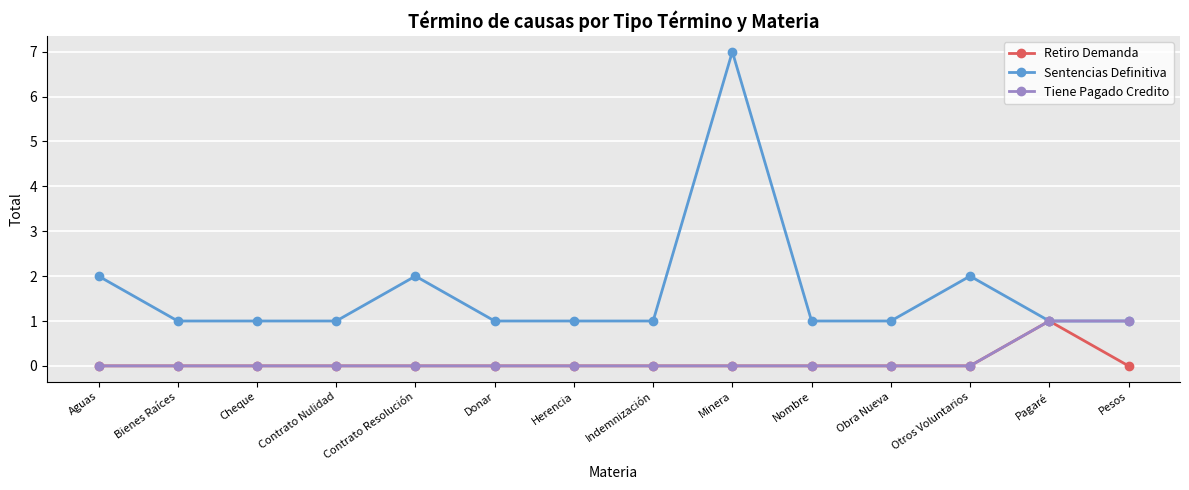

Reading left to right, what are all the values shown in this chart?

Retiro Demanda: Aguas=0	Bienes Raíces=0	Cheque=0	Contrato Nulidad=0	Contrato Resolución=0	Donar=0	Herencia=0	Indemnización=0	Minera=0	Nombre=0	Obra Nueva=0	Otros Voluntarios=0	Pagaré=1	Pesos=0
Sentencias Definitiva: Aguas=2	Bienes Raíces=1	Cheque=1	Contrato Nulidad=1	Contrato Resolución=2	Donar=1	Herencia=1	Indemnización=1	Minera=7	Nombre=1	Obra Nueva=1	Otros Voluntarios=2	Pagaré=1	Pesos=1
Tiene Pagado Credito: Aguas=0	Bienes Raíces=0	Cheque=0	Contrato Nulidad=0	Contrato Resolución=0	Donar=0	Herencia=0	Indemnización=0	Minera=0	Nombre=0	Obra Nueva=0	Otros Voluntarios=0	Pagaré=1	Pesos=1